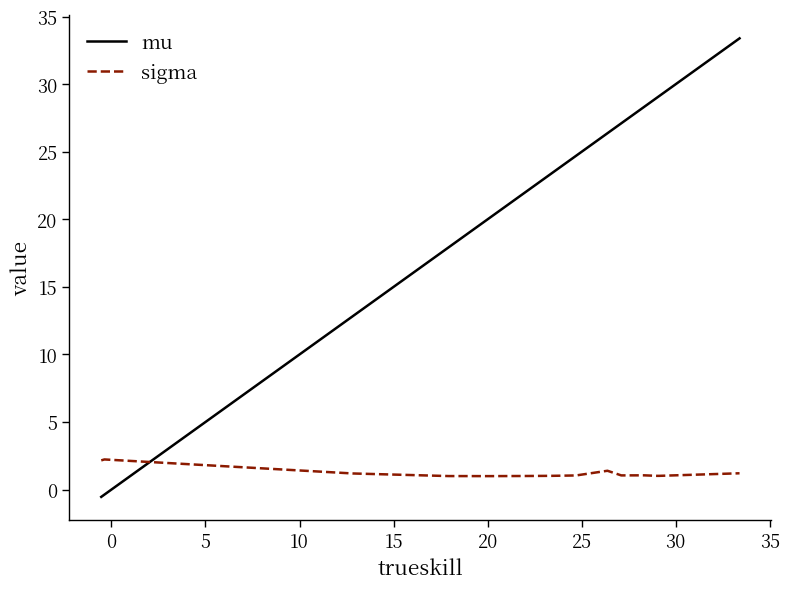

Which series has the largest total across all categories?

mu